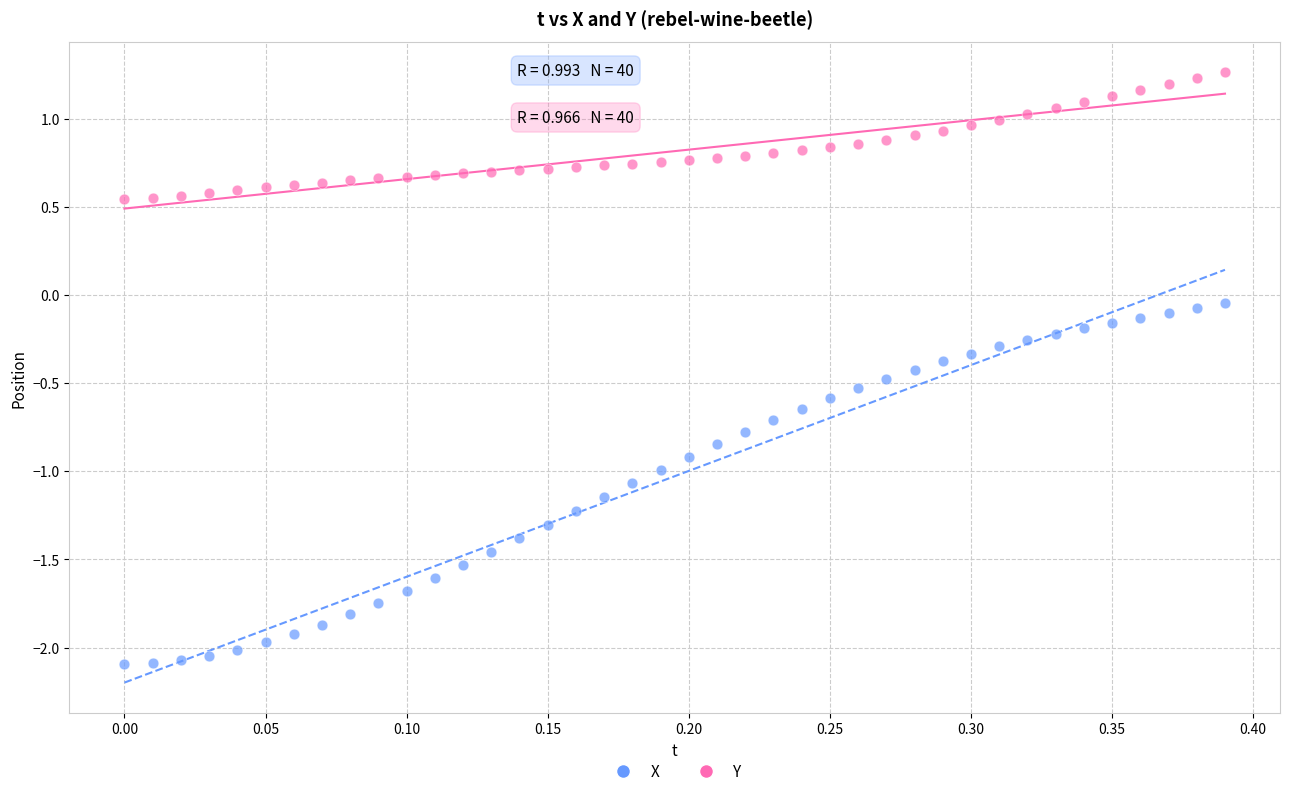

Across all data points, what is the range of Y values (max minus min)?

3.4